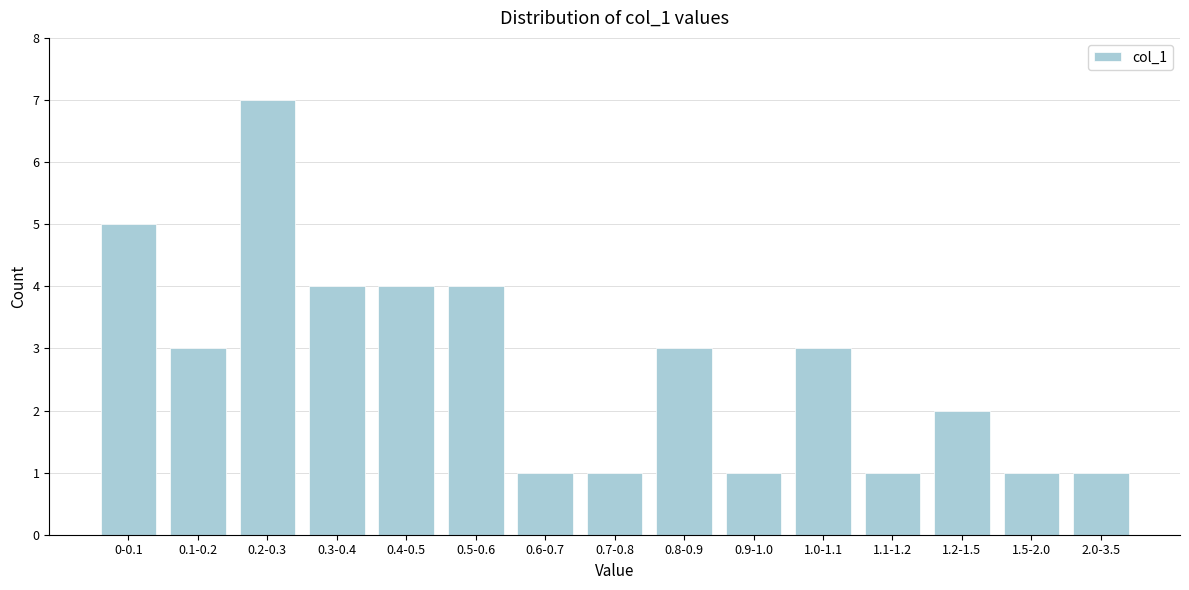

Reading right to left, extract all data points from this chart.

1	1	2	1	3	1	3	1	1	4	4	4	7	3	5